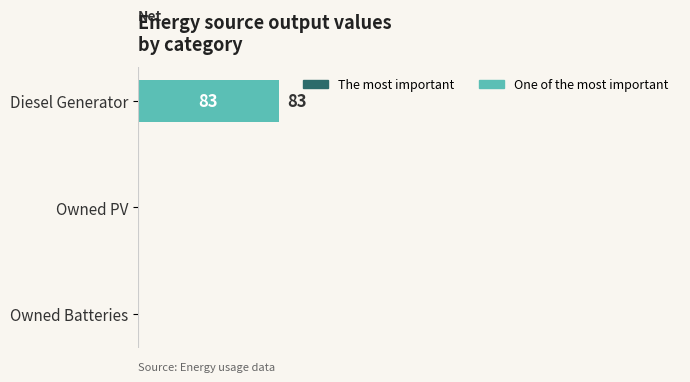

Between Owned PV and Diesel Generator, which is larger?

Diesel Generator